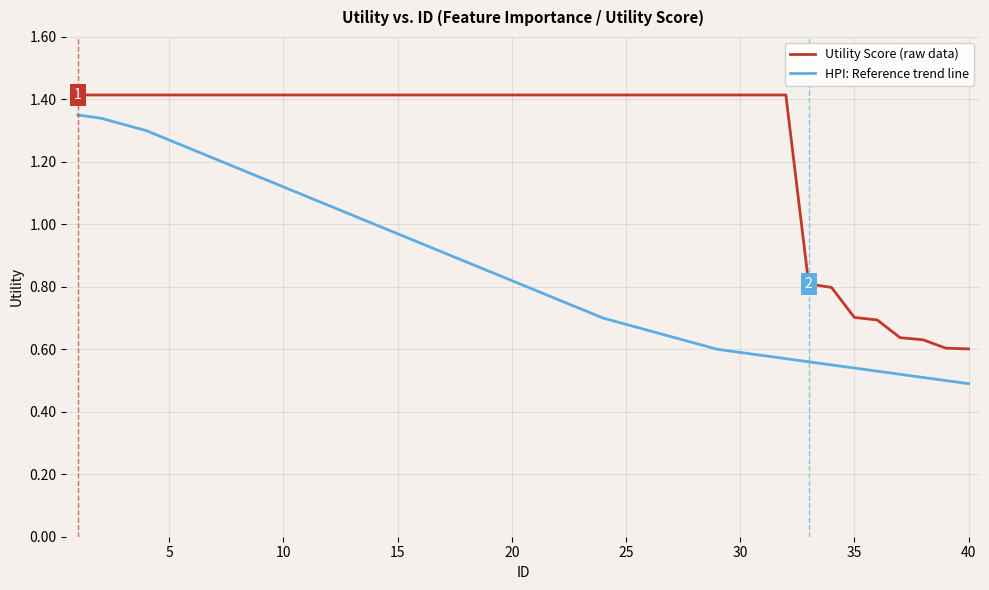

True or false: Utility Score (raw data) and HPI: Reference trend line cross at least once.

False